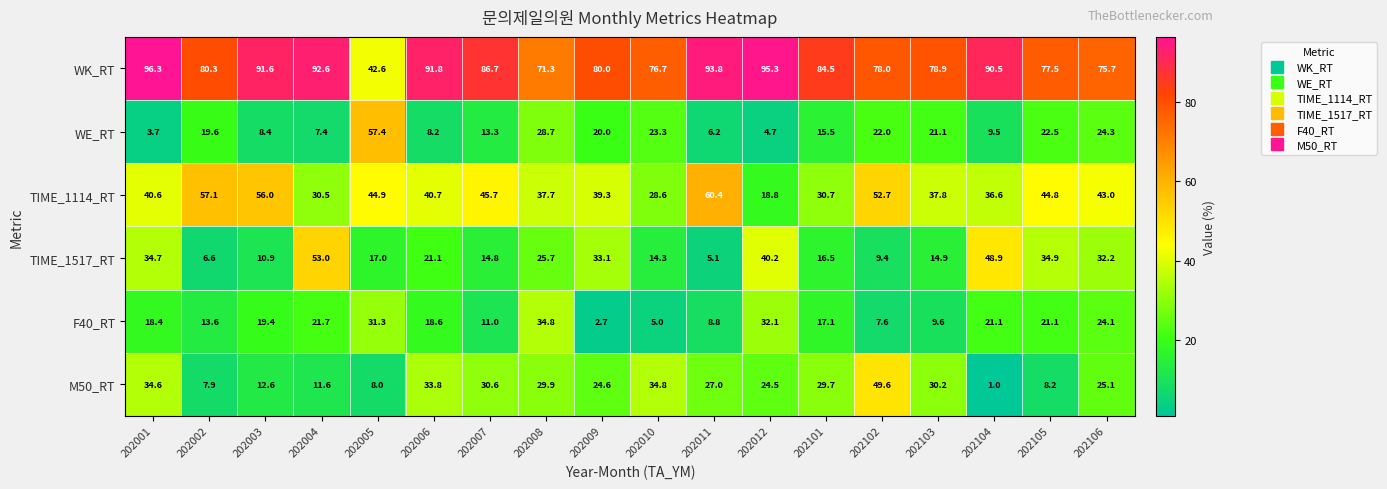

Count the number of categories in the chart.

18